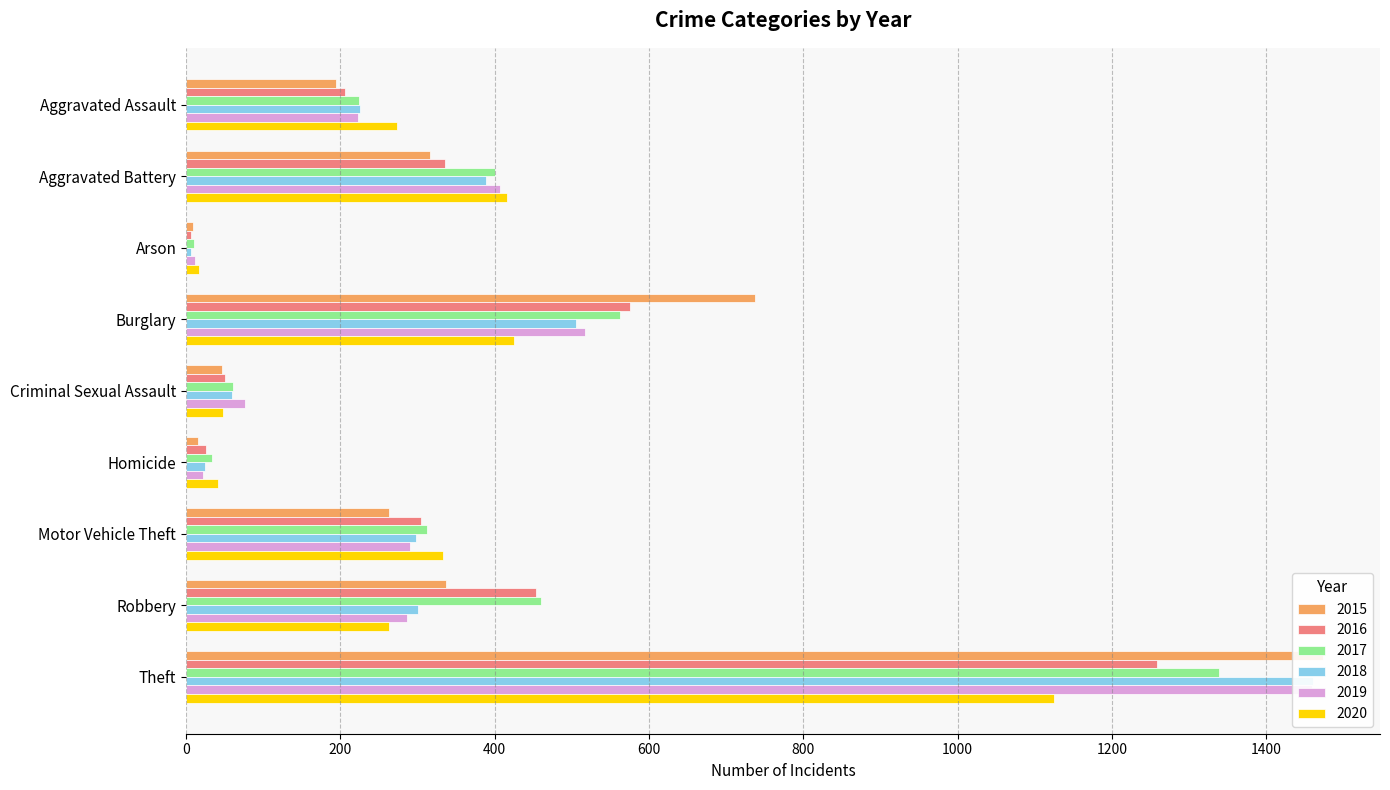

What is the difference between the 2019 values at Homicide and Robbery?

265